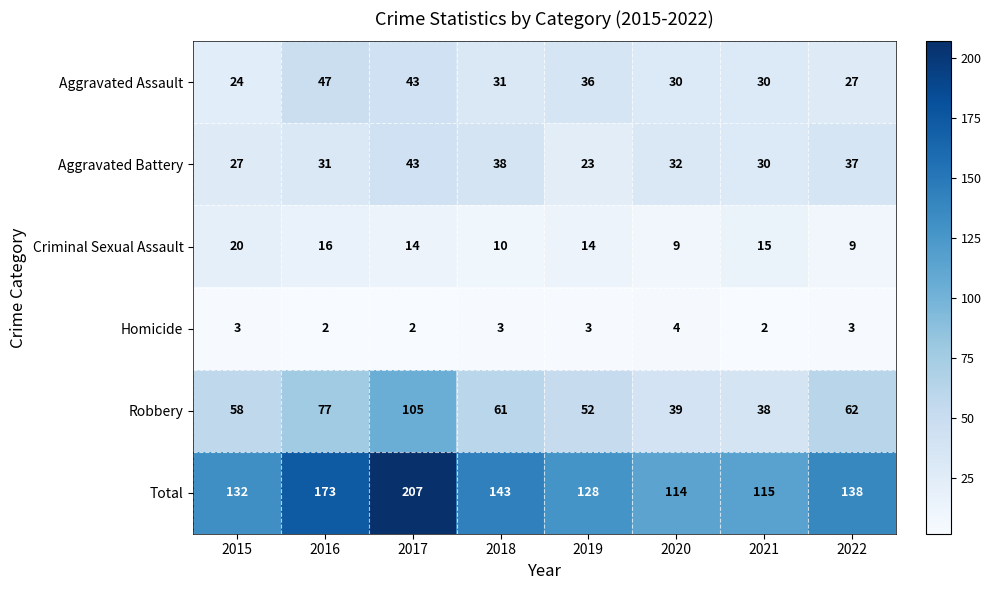

What is the smallest value displayed?

2